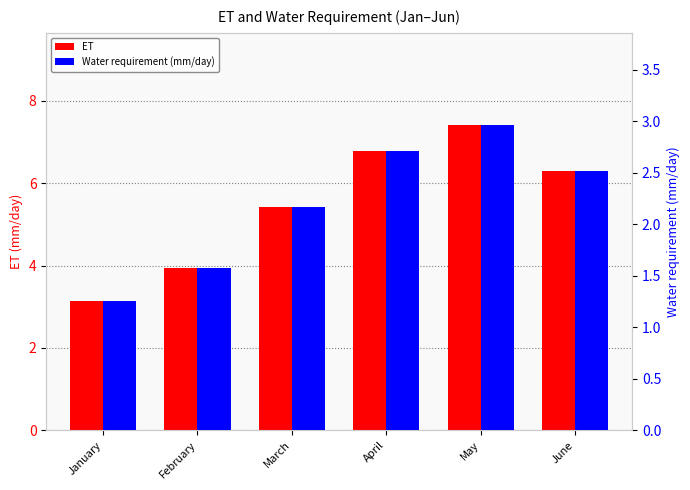

At which label is Water requirement (mm/day) closest to 2?

March